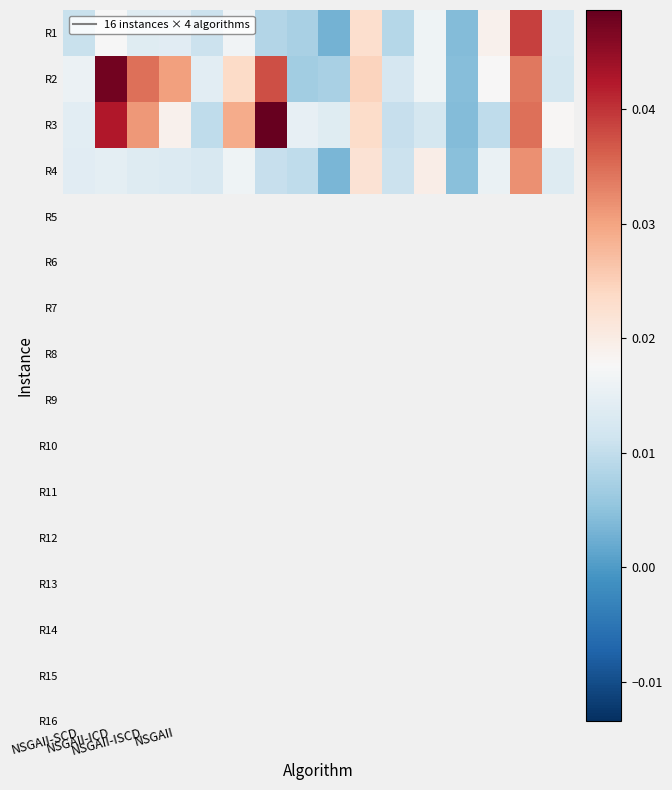

Which series has the widest spread of values?

R3